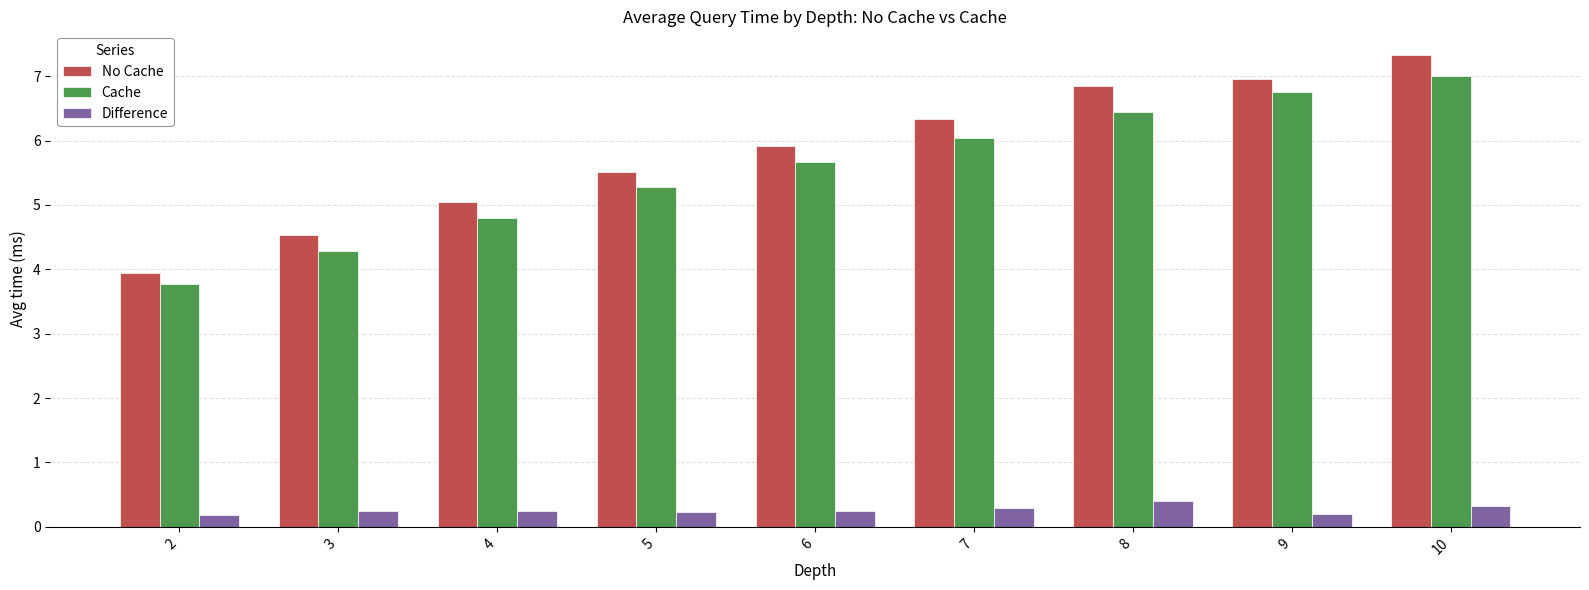

What is the difference between the maximum and minimum values in the Cache series?

3.2